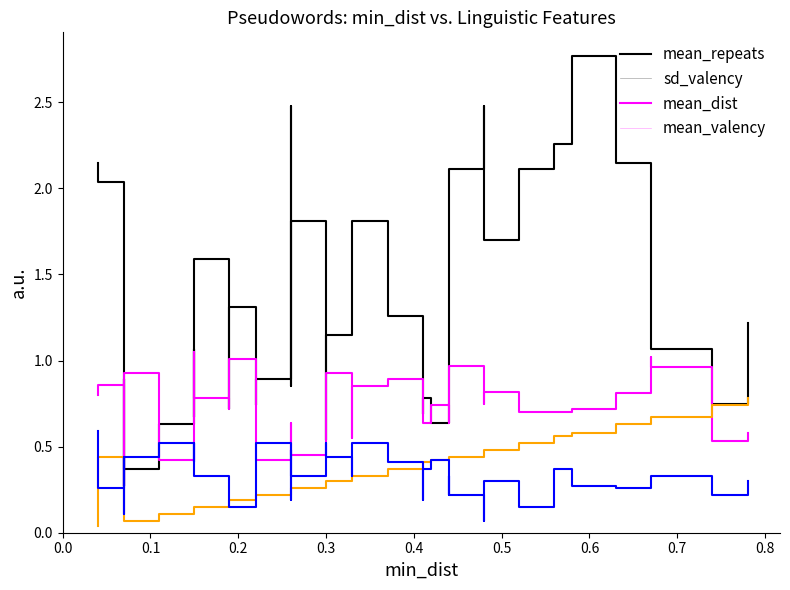

What are all the series names shown in the legend?

mean_repeats, sd_valency, mean_dist, mean_valency